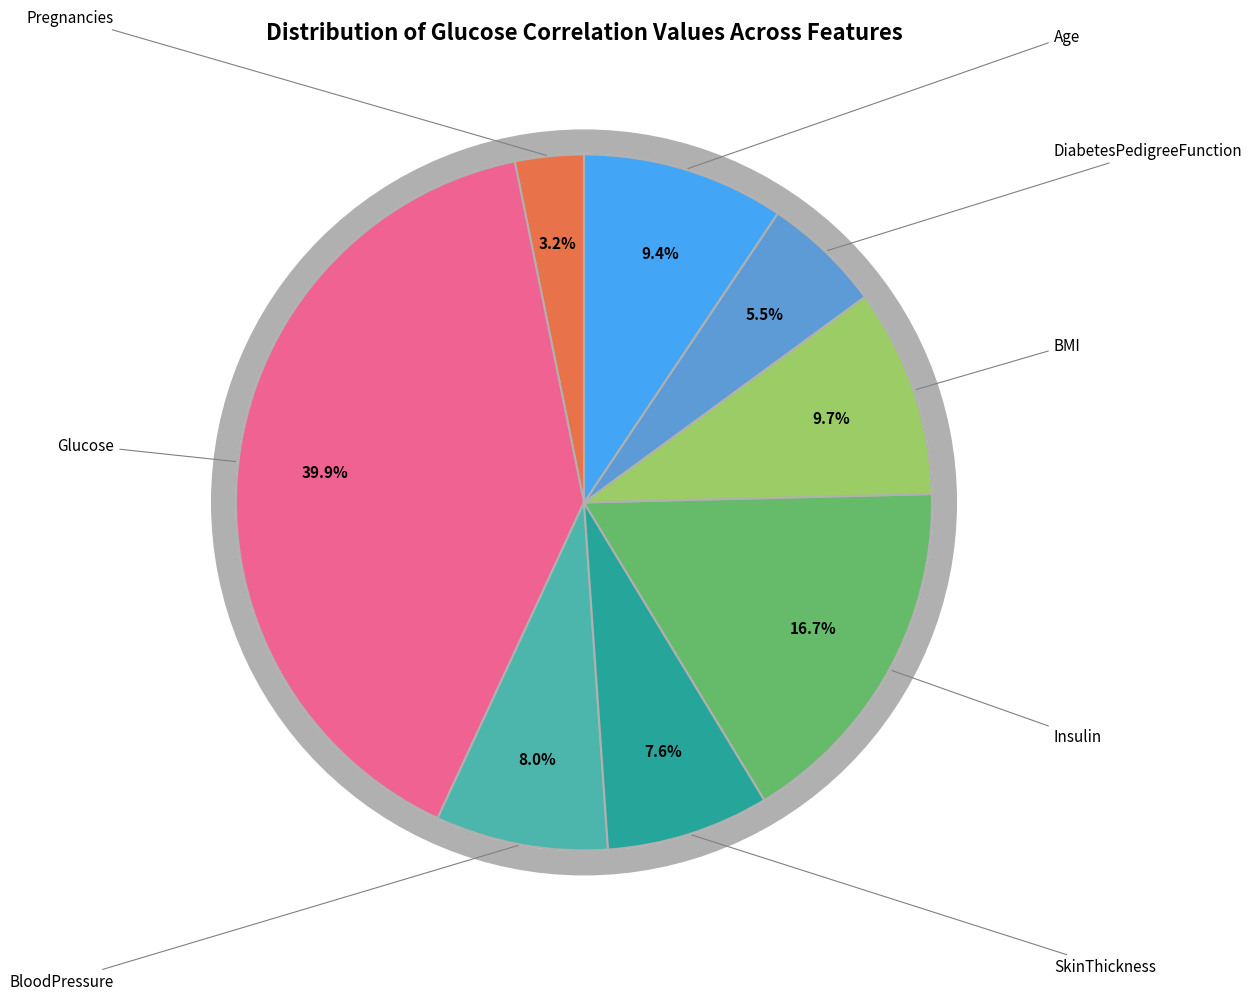

Does Age represent more than half of the total?

No